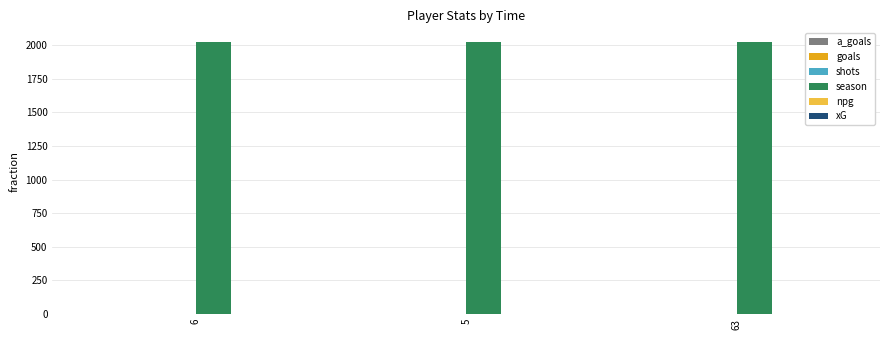

At how many categories does at least one series exceed 1992?

3